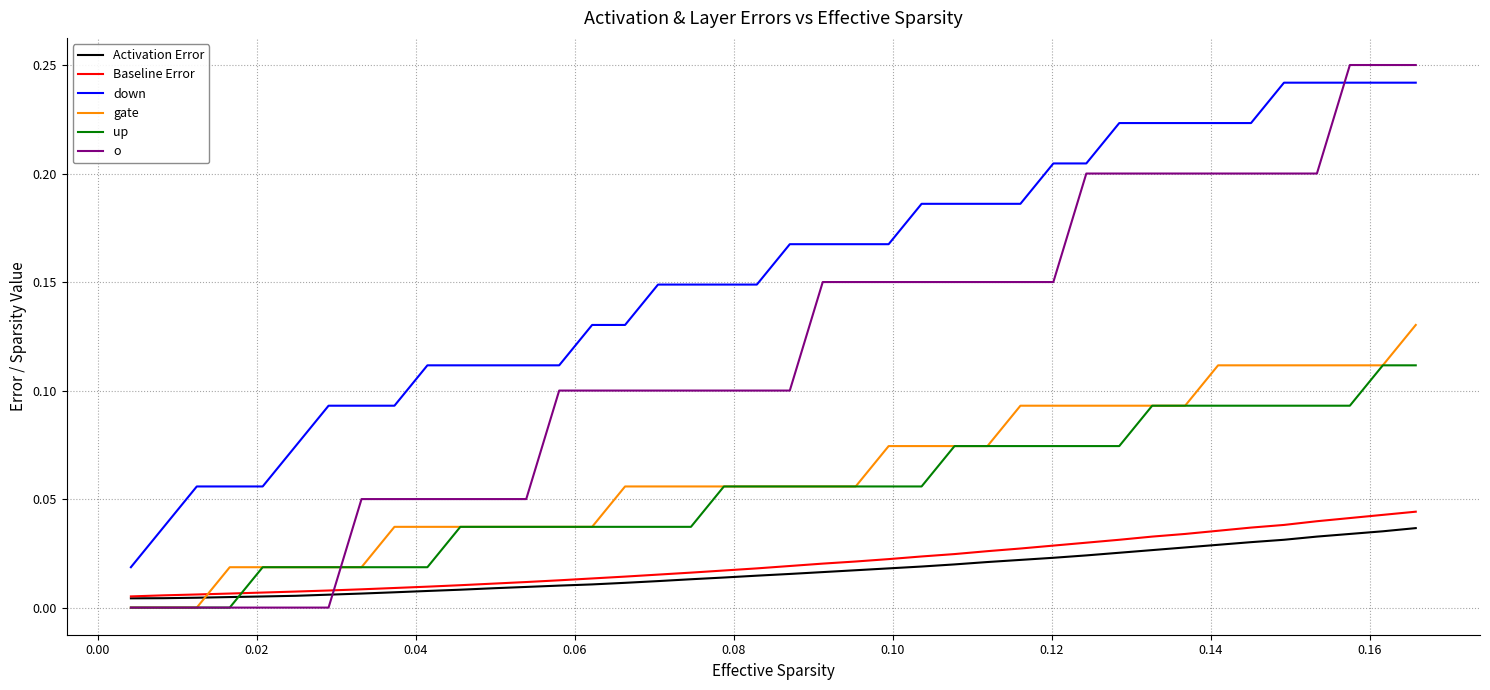

How many categories are shown in the chart?

40